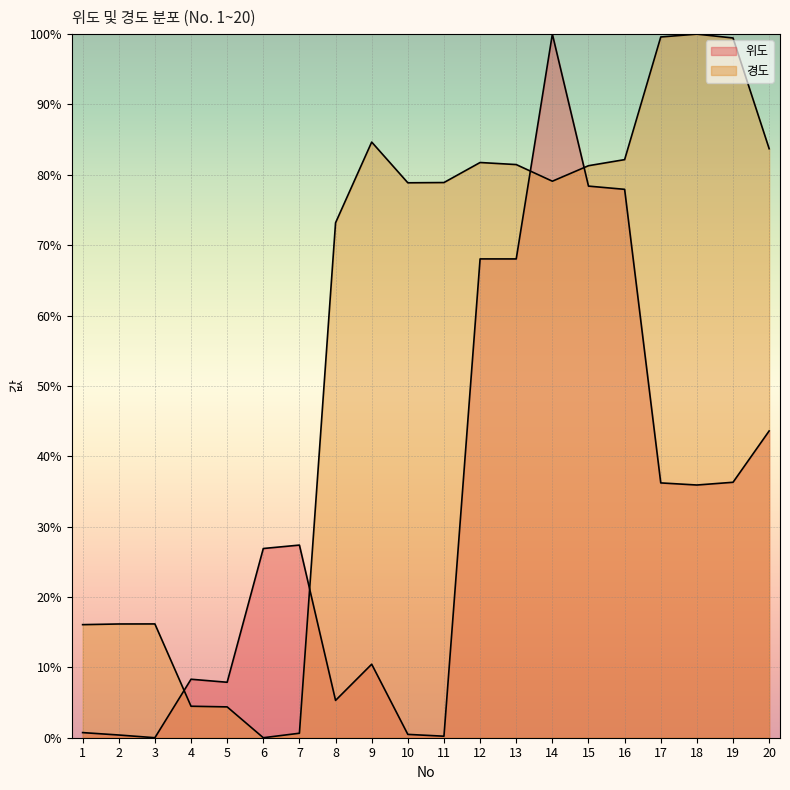

What is the maximum value shown in the chart?

100.0